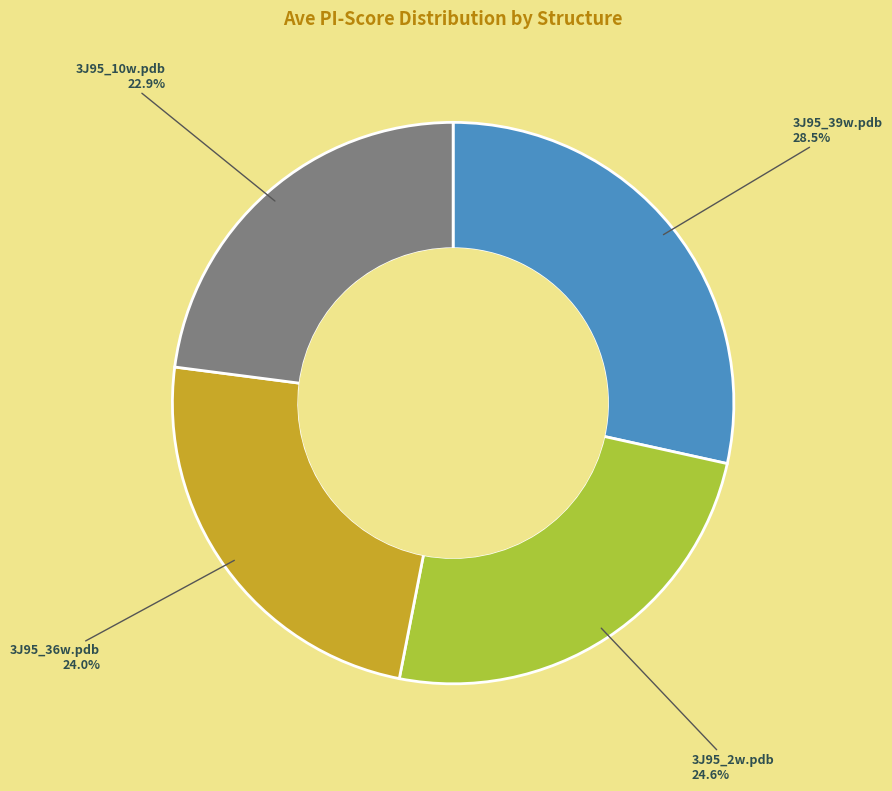

Is it true that 3J95_39w.pdb is 15% of the pie?

False